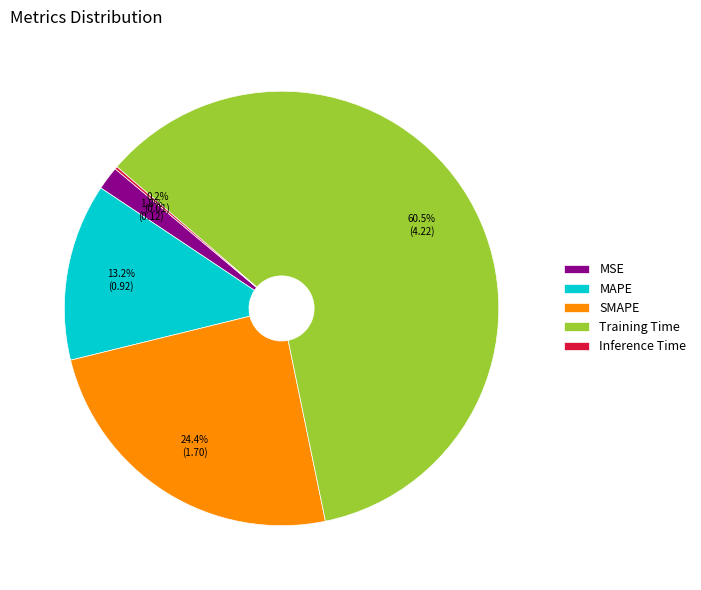

What is the largest slice in the pie chart?

Training Time